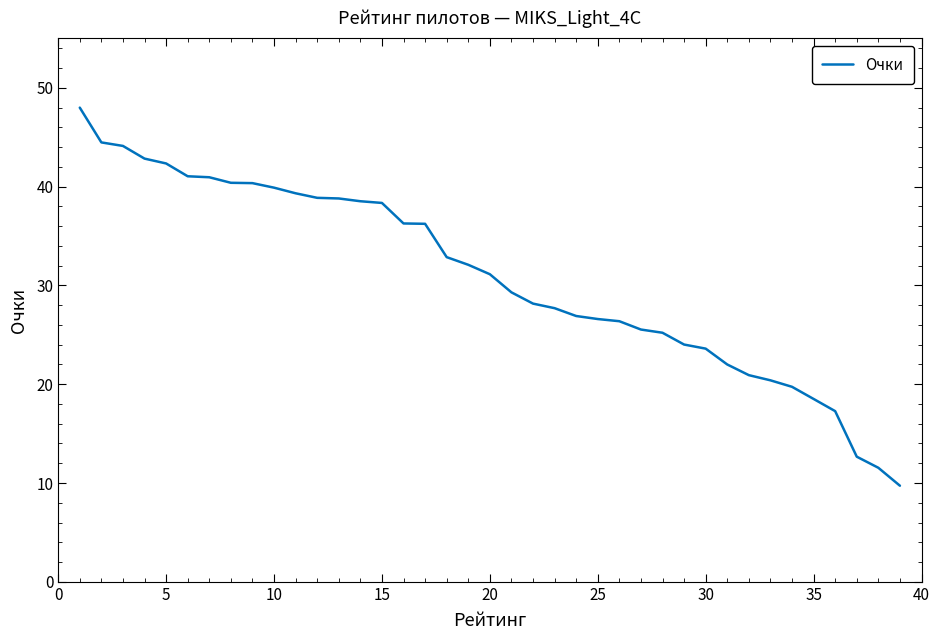

What is the difference between the maximum and minimum values?

38.3